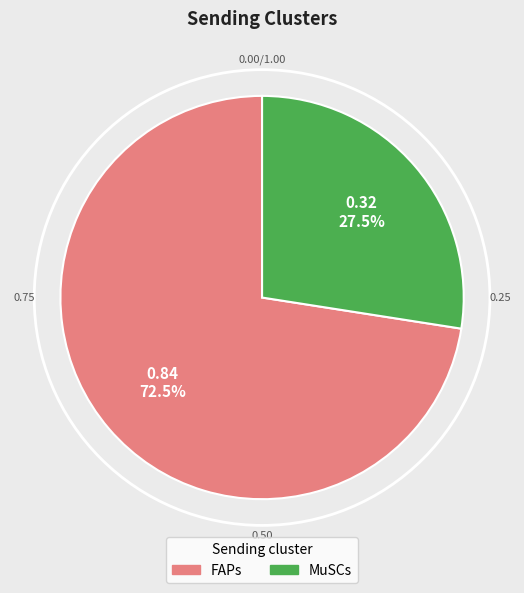

How many segments does this pie chart have?

2